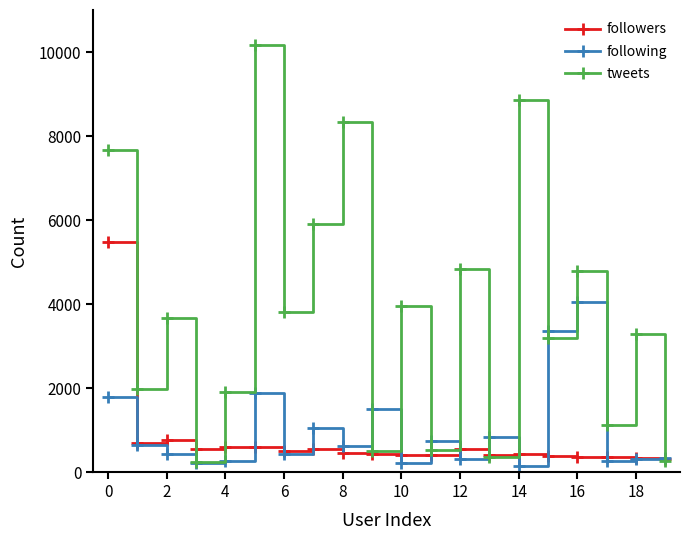

What is the value of the followers point at the 12th from the left?

396